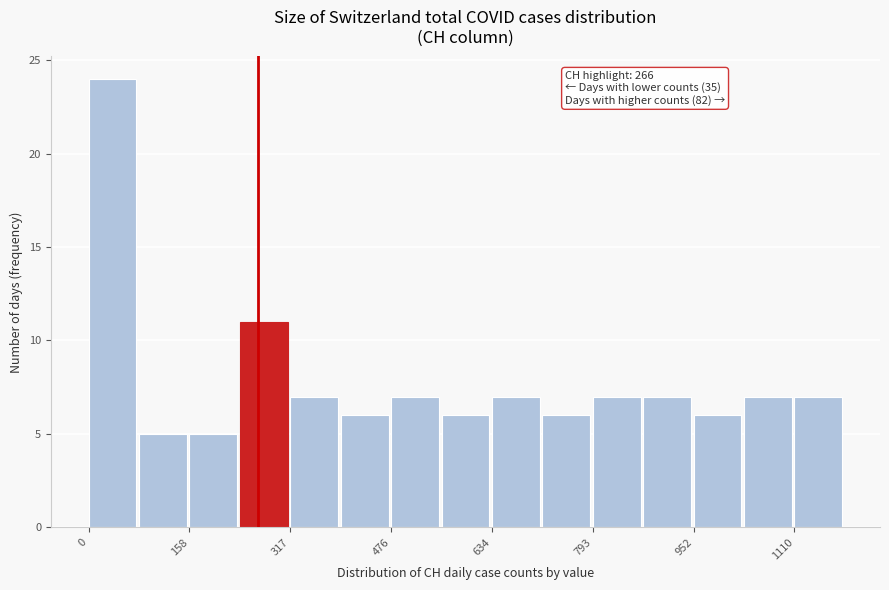

Read against the x-axis, roughly where is the centre of the tallest bar?

40